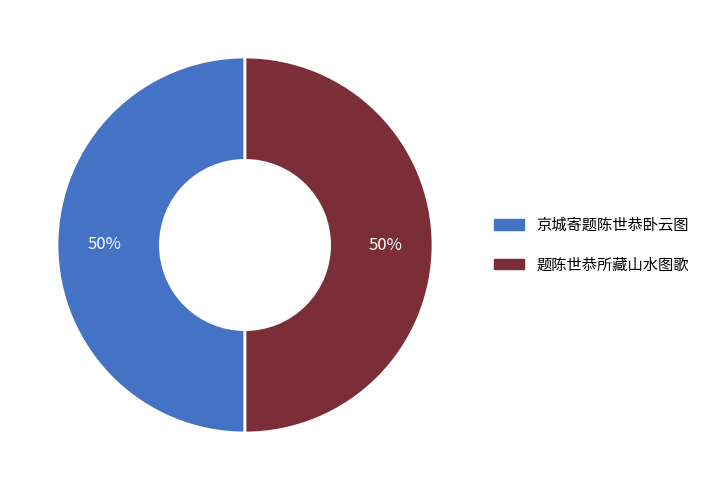

How many slices are in this pie chart?

2